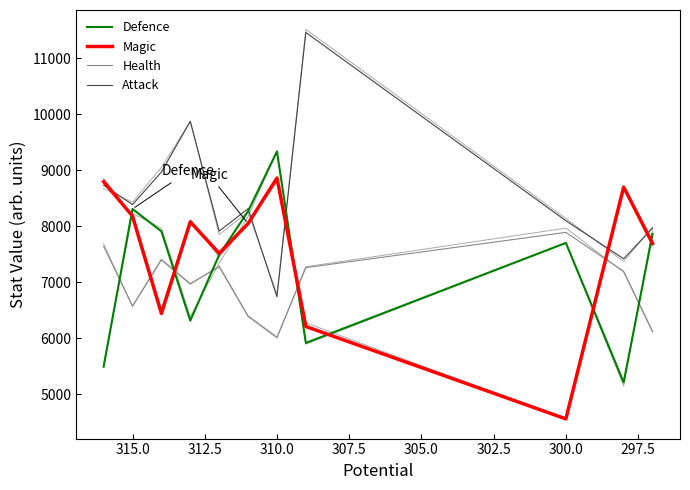

What is the total value across all series at 315.0?

31451.0